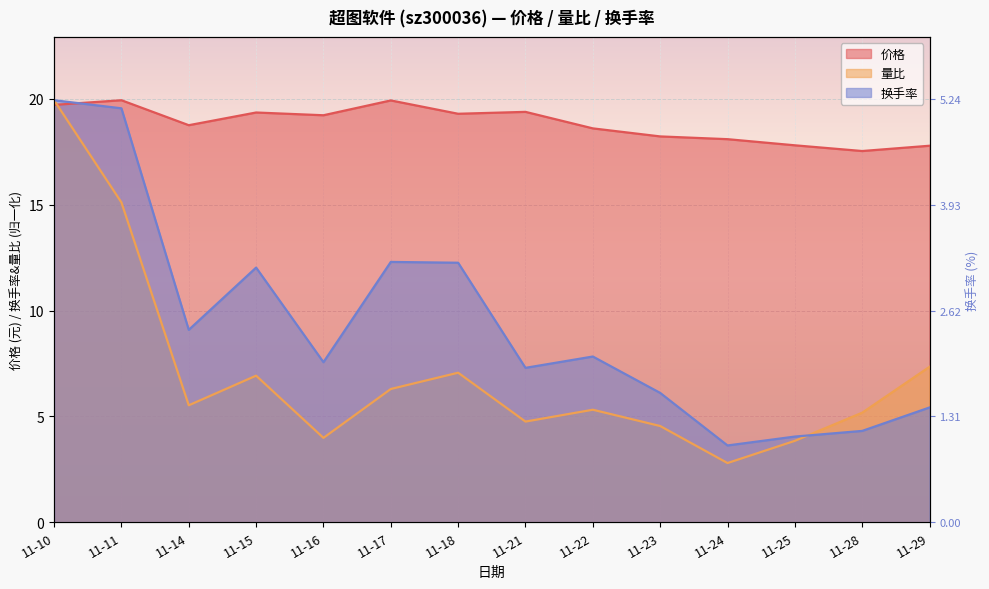

What is the minimum value shown in the chart?

2.8